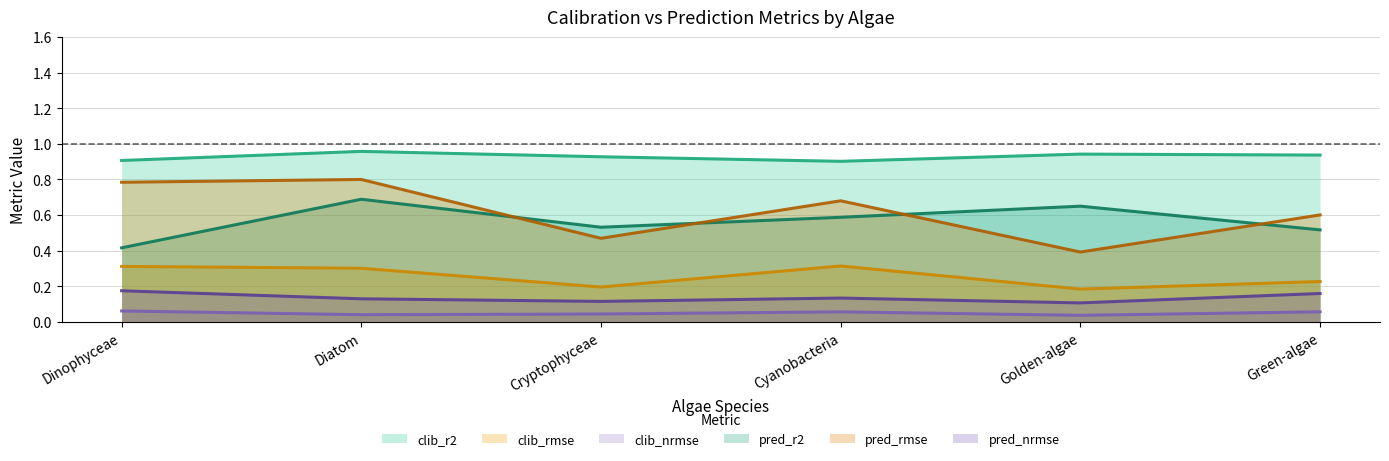

Which series has the largest range (max minus min)?

pred_rmse